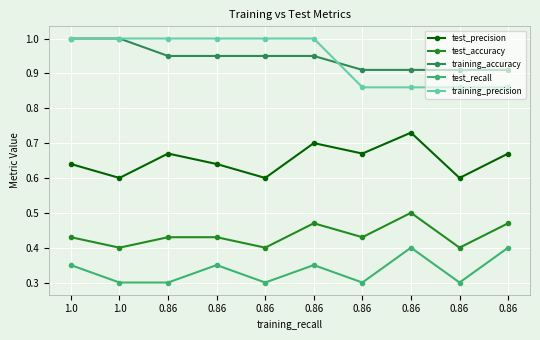

Rank the categories by test_recall value from highest to lowest.

0.86, 0.86, 1.0, 0.86, 0.86, 1.0, 0.86, 0.86, 0.86, 0.86